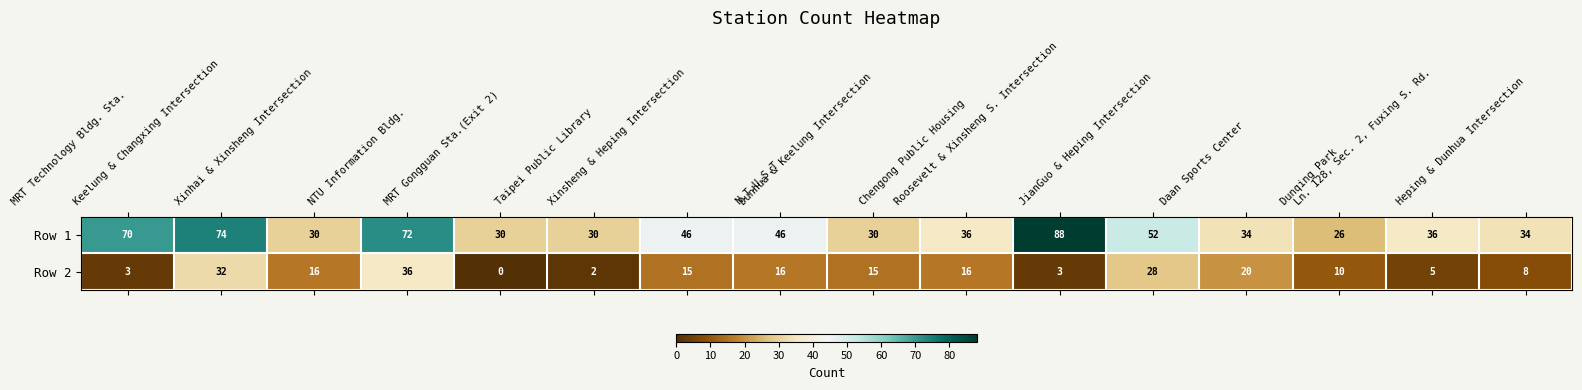

List the series in order of their peak value, highest first.

Row 1, Row 2